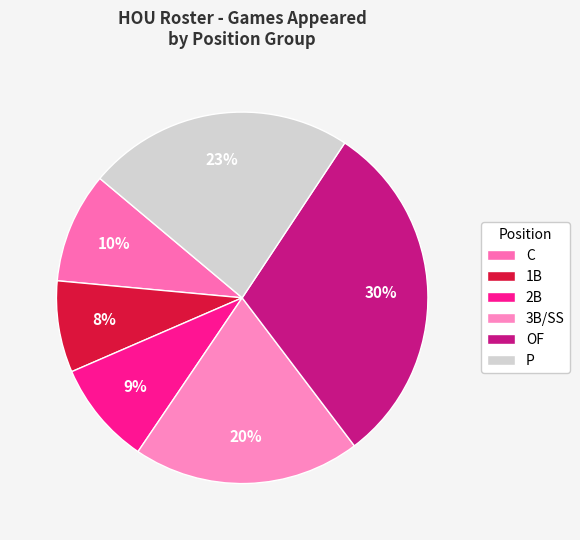

Is there any slice that represents more than half of the pie?

No